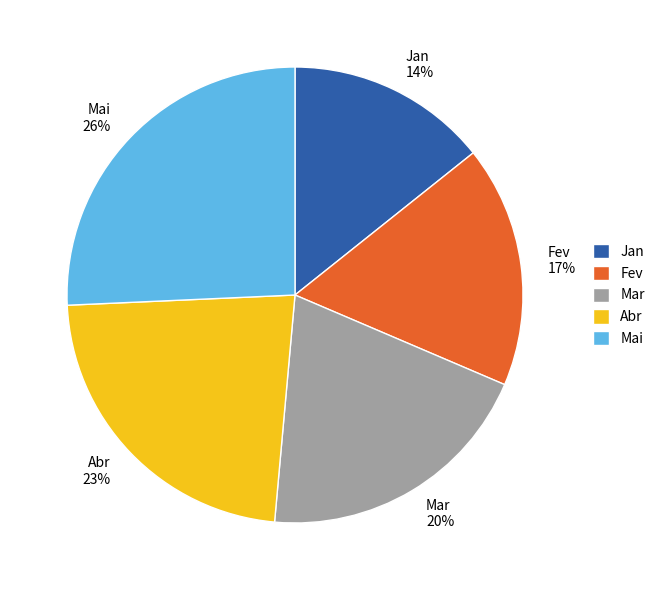

What percentage is the Mar slice, to the nearest percent?

20%